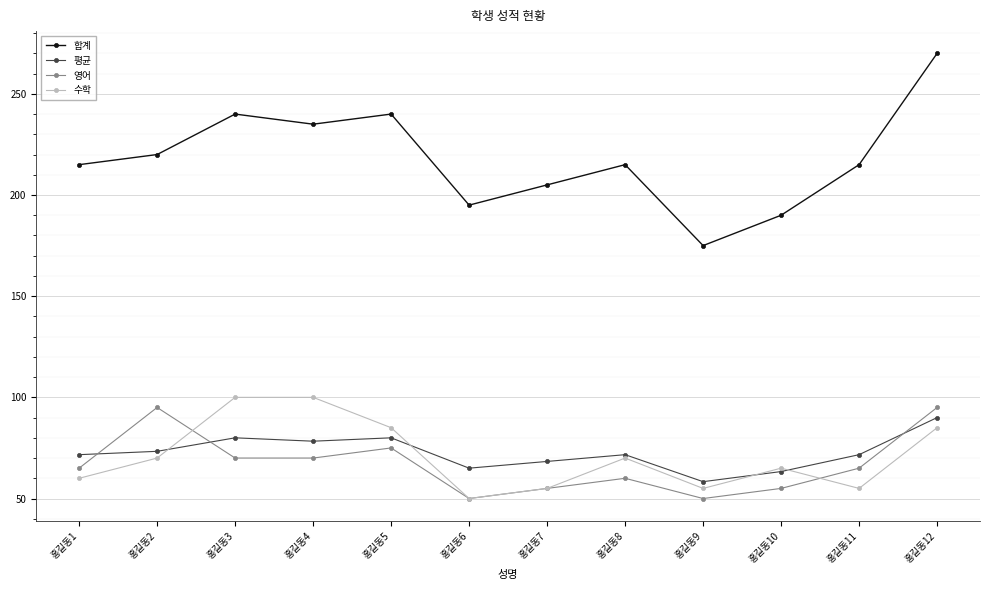

How many values in the 수학 series are below 70?

6